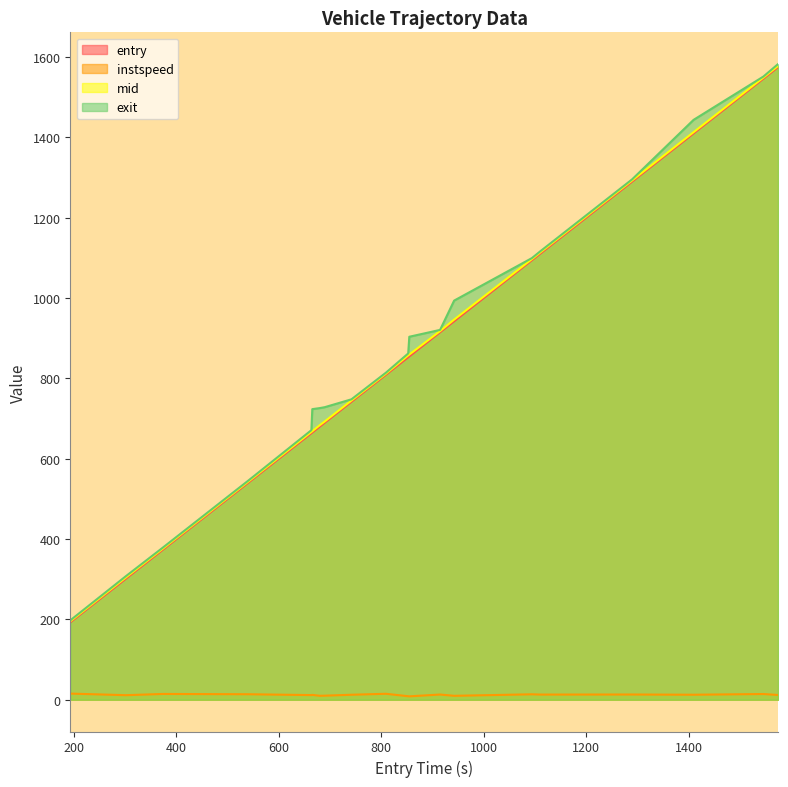

Reading left to right, what are all the values shown in this chart?

entry: 192.7	301.4	373.8	540.0	663.4	665.2	679.6	689.4	741.6	809.0	852.4	854.5	914.6	942.1	1093.8	1110.2	1289.5	1409.5	1545.7	1574.3
instspeed: 15.2	11.3	14.3	13.6	11.5	12.1	9.8	10.1	12.4	14.8	8.7	8.4	12.9	9.7	13.5	12.8	13.0	12.4	14.2	11.8
mid: 195.1	304.4	376.4	542.6	666.6	668.4	683.1	692.5	744.5	811.6	857.0	859.0	917.5	946.1	1096.5	1113.2	1292.4	1412.5	1548.3	1577.3
exit: 197.6	307.7	379.0	545.1	671.0	723.2	725.8	728.1	747.7	814.1	861.8	903.4	920.5	993.4	1099.1	1116.1	1295.2	1443.2	1550.9	1582.0